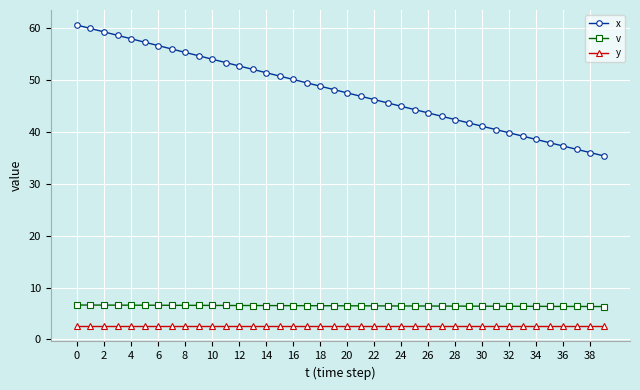

What is the value of the x point at the 25th from the left?

45.0